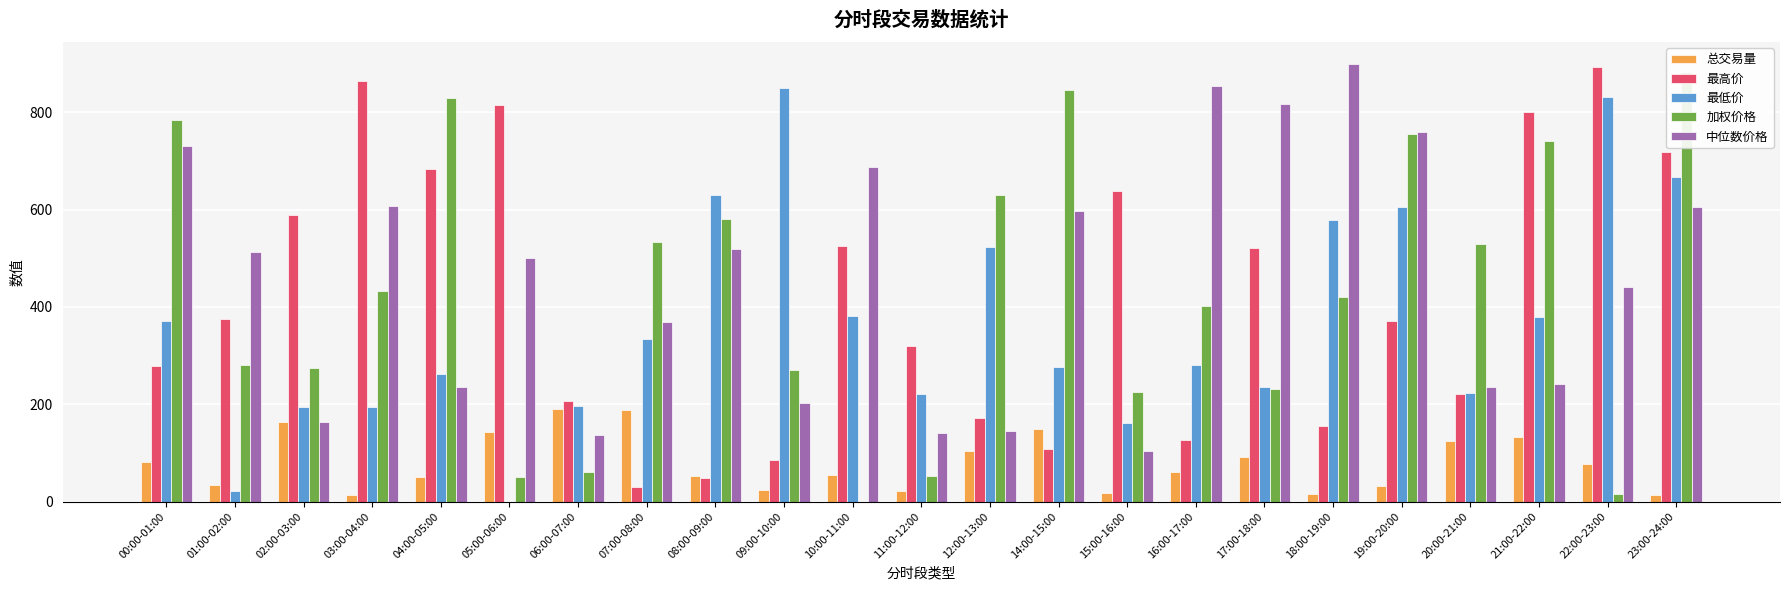

Reading right to left, extract all data points from this chart.

总交易量: 23:00-24:00=12.6	22:00-23:00=76.9	21:00-22:00=132.6	20:00-21:00=125.0	19:00-20:00=31.4	18:00-19:00=15.5	17:00-18:00=91.6	16:00-17:00=60.2	15:00-16:00=17.8	14:00-15:00=148.5	12:00-13:00=104.8	11:00-12:00=22.1	10:00-11:00=55.1	09:00-10:00=23.4	08:00-09:00=53.4	07:00-08:00=188.2	06:00-07:00=190.8	05:00-06:00=142.1	04:00-05:00=50.5	03:00-04:00=12.9	02:00-03:00=162.7	01:00-02:00=34.8	00:00-01:00=80.8
最高价: 23:00-24:00=718.7	22:00-23:00=892.2	21:00-22:00=801.1	20:00-21:00=220.1	19:00-20:00=371.6	18:00-19:00=155.6	17:00-18:00=520.9	16:00-17:00=126.6	15:00-16:00=638.3	14:00-15:00=107.6	12:00-13:00=171.2	11:00-12:00=320.4	10:00-11:00=524.9	09:00-10:00=86.4	08:00-09:00=48.8	07:00-08:00=30.2	06:00-07:00=206.9	05:00-06:00=814.0	04:00-05:00=682.4	03:00-04:00=864.0	02:00-03:00=589.1	01:00-02:00=376.0	00:00-01:00=278.7
最低价: 23:00-24:00=667.1	22:00-23:00=831.4	21:00-22:00=379.6	20:00-21:00=223.1	19:00-20:00=605.2	18:00-19:00=577.6	17:00-18:00=234.7	16:00-17:00=280.9	15:00-16:00=160.7	14:00-15:00=277.3	12:00-13:00=523.5	11:00-12:00=220.3	10:00-11:00=381.1	09:00-10:00=850.1	08:00-09:00=629.9	07:00-08:00=333.1	06:00-07:00=196.9	05:00-06:00=0.0	04:00-05:00=262.3	03:00-04:00=193.4	02:00-03:00=193.4	01:00-02:00=22.7	00:00-01:00=371.3
加权价格: 23:00-24:00=883.6	22:00-23:00=16.2	21:00-22:00=741.8	20:00-21:00=529.3	19:00-20:00=756.1	18:00-19:00=419.9	17:00-18:00=231.0	16:00-17:00=402.8	15:00-16:00=224.2	14:00-15:00=845.6	12:00-13:00=630.0	11:00-12:00=52.3	10:00-11:00=0.0	09:00-10:00=269.8	08:00-09:00=581.6	07:00-08:00=532.6	06:00-07:00=60.5	05:00-06:00=51.5	04:00-05:00=829.7	03:00-04:00=432.2	02:00-03:00=275.0	01:00-02:00=280.4	00:00-01:00=783.9
中位数价格: 23:00-24:00=605.3	22:00-23:00=440.5	21:00-22:00=241.2	20:00-21:00=235.5	19:00-20:00=759.1	18:00-19:00=899.2	17:00-18:00=816.6	16:00-17:00=854.8	15:00-16:00=104.5	14:00-15:00=597.6	12:00-13:00=144.6	11:00-12:00=139.9	10:00-11:00=687.8	09:00-10:00=202.0	08:00-09:00=519.0	07:00-08:00=369.3	06:00-07:00=136.5	05:00-06:00=500.9	04:00-05:00=234.8	03:00-04:00=606.7	02:00-03:00=163.9	01:00-02:00=513.5	00:00-01:00=730.0